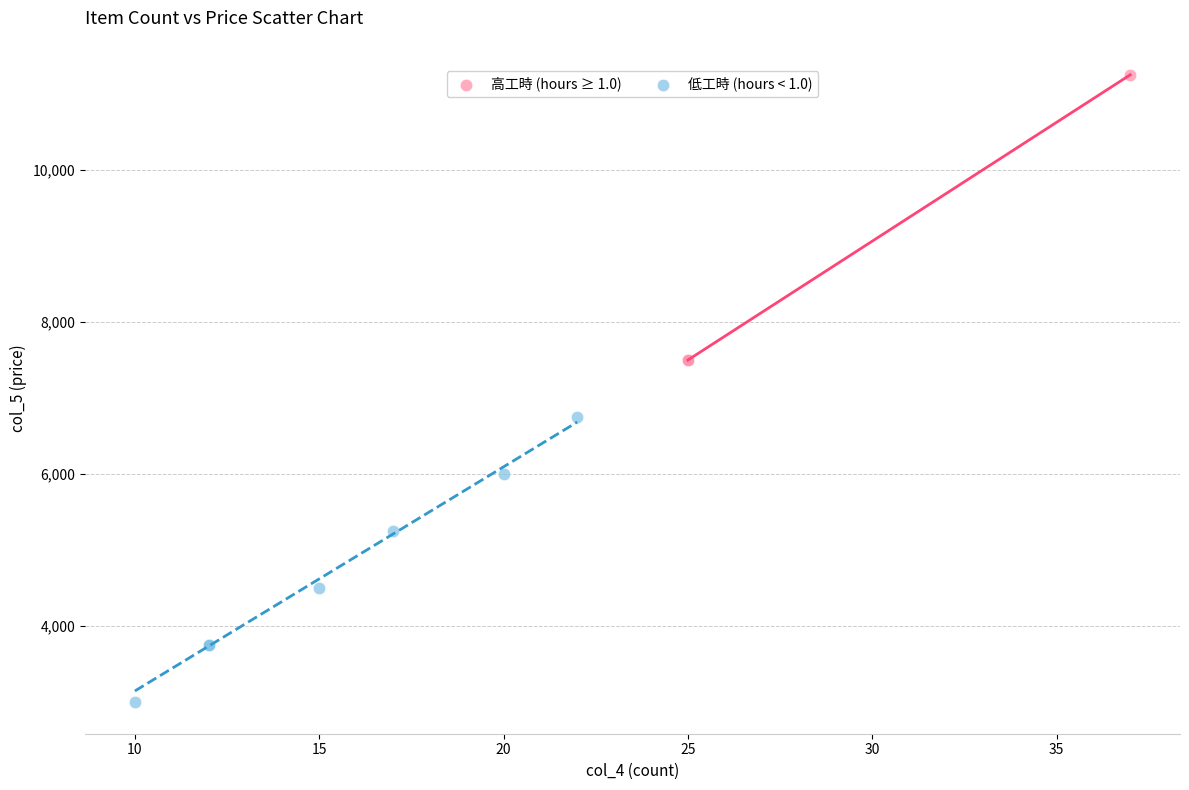

Which series reaches the minimum Y coordinate?

低工時 (hours < 1.0)